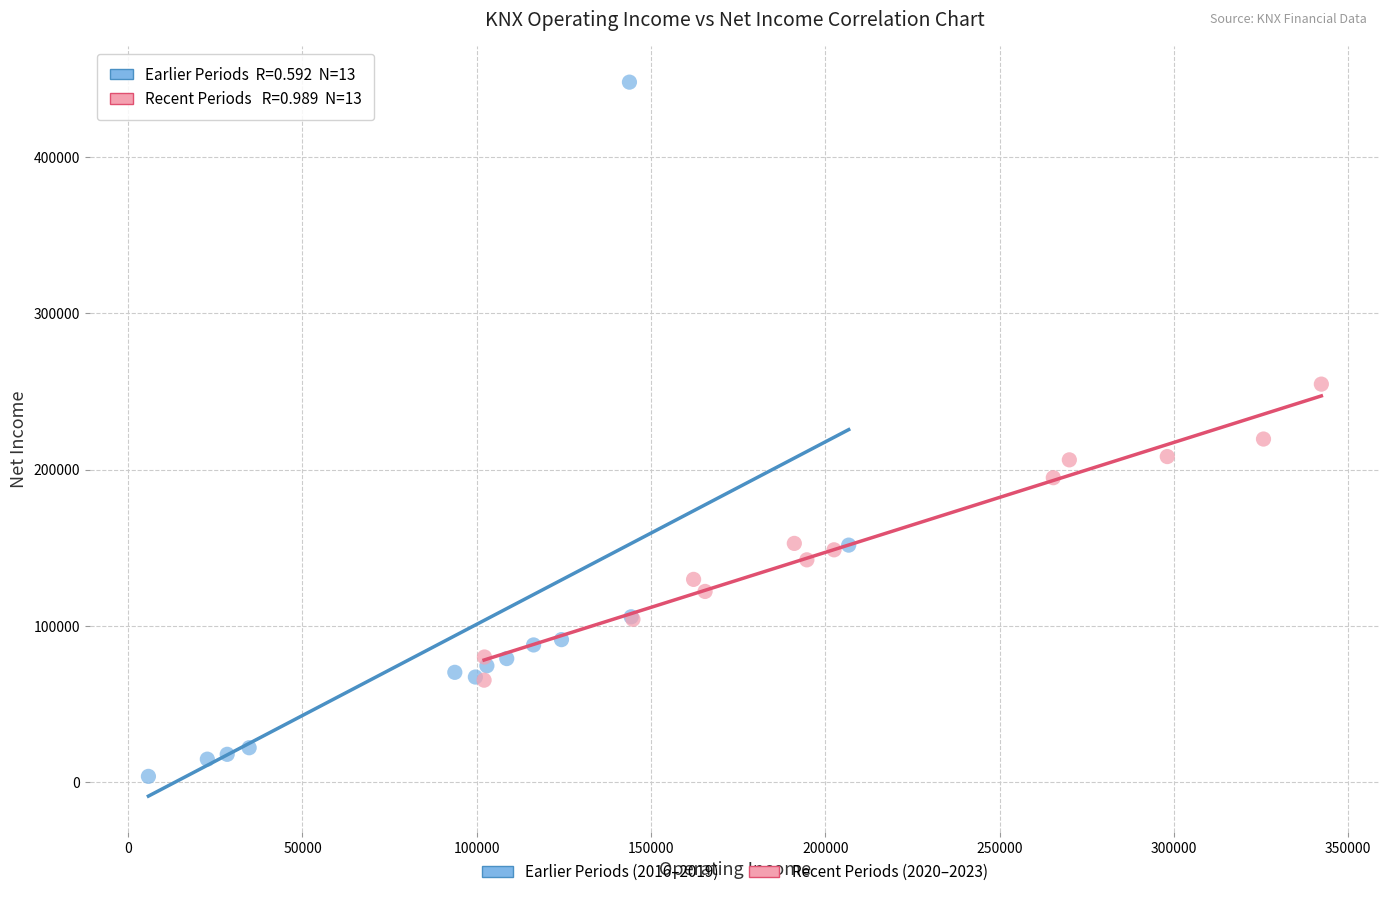

Which series has the widest spread of Y values?

Earlier Periods (2016–2019)